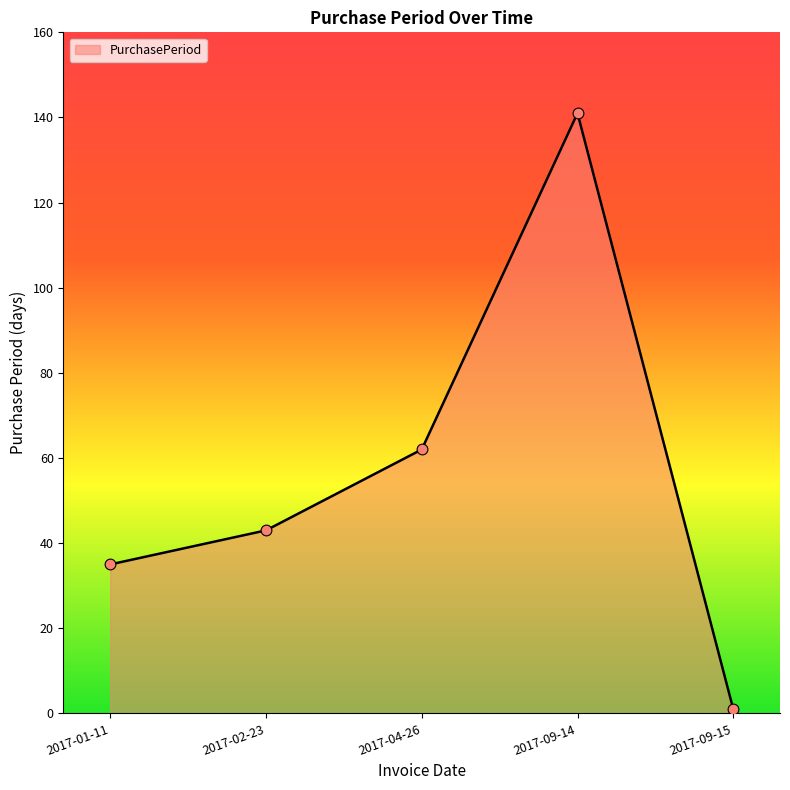

Which has a higher value, 2017-09-14 or 2017-04-26?

2017-09-14